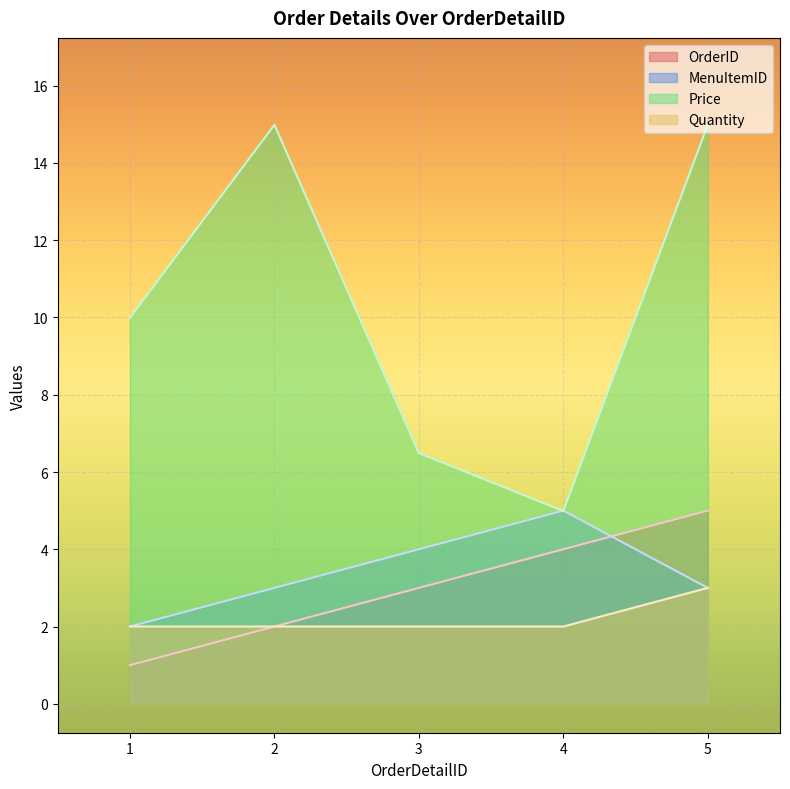

The value of OrderID at 3 is 5.2. True or false?

False